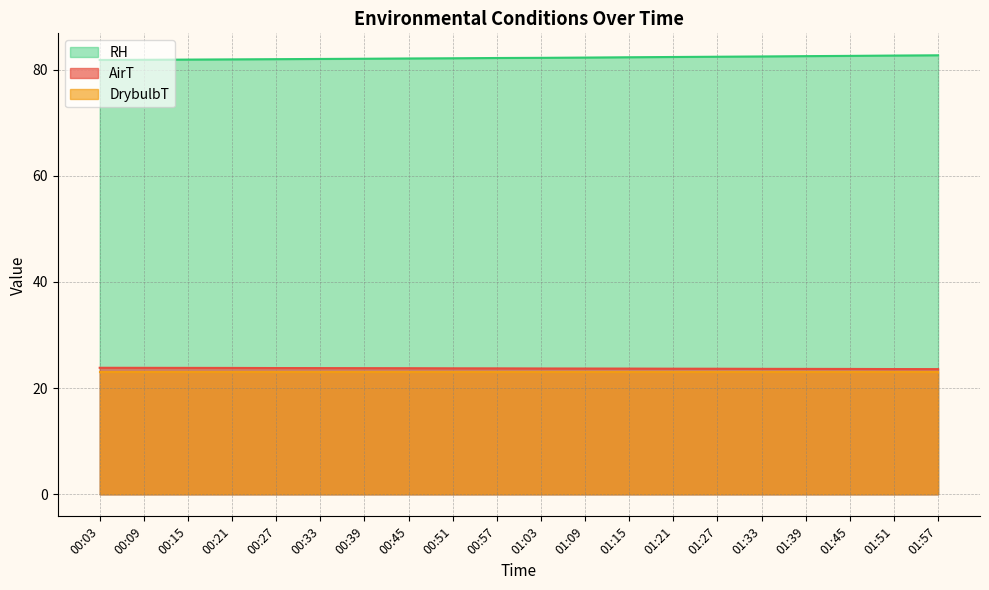

What is the average value of the AirT series?

23.7